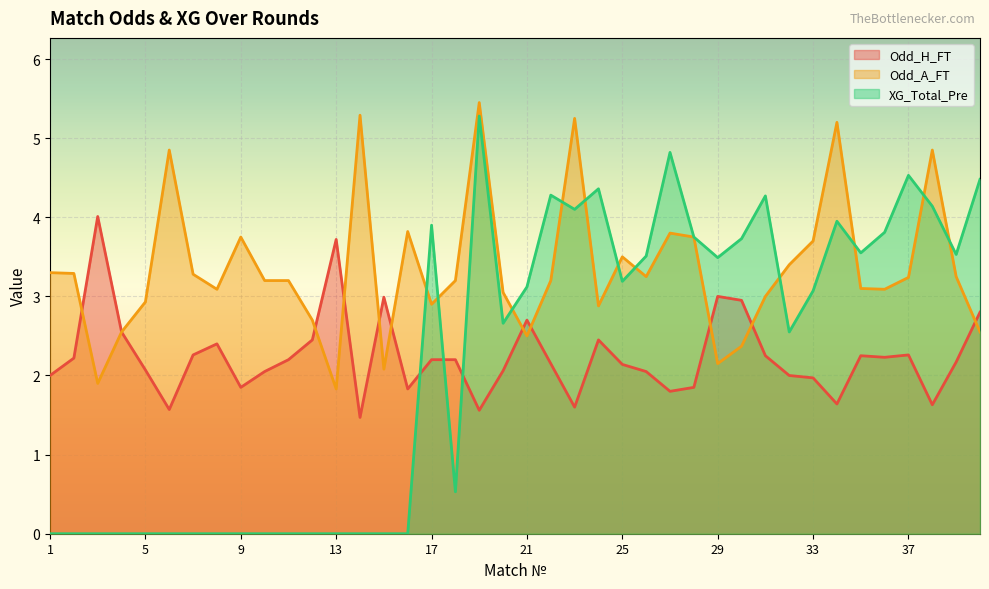

Reading left to right, extract all data points from this chart.

Odd_H_FT: 2.0	2.2	4.0	2.5	2.1	1.6	2.3	2.4	1.9	2.0	2.2	2.5	3.7	1.5	3.0	1.8	2.2	2.2	1.6	2.1	2.7	2.1	1.6	2.5	2.1	2.0	1.8	1.9	3.0	3.0	2.2	2.0	2.0	1.6	2.2	2.2	2.3	1.6	2.2	2.8
Odd_A_FT: 3.3	3.3	1.9	2.5	2.9	4.8	3.3	3.1	3.8	3.2	3.2	2.7	1.8	5.3	2.1	3.8	2.9	3.2	5.5	3.0	2.5	3.2	5.2	2.9	3.5	3.2	3.8	3.8	2.1	2.4	3.0	3.4	3.7	5.2	3.1	3.1	3.2	4.8	3.2	2.5
XG_Total_Pre: 0.0	0.0	0.0	0.0	0.0	0.0	0.0	0.0	0.0	0.0	0.0	0.0	0.0	0.0	0.0	0.0	3.9	0.5	5.3	2.7	3.1	4.3	4.1	4.4	3.2	3.5	4.8	3.8	3.5	3.7	4.3	2.5	3.1	4.0	3.5	3.8	4.5	4.1	3.5	4.5